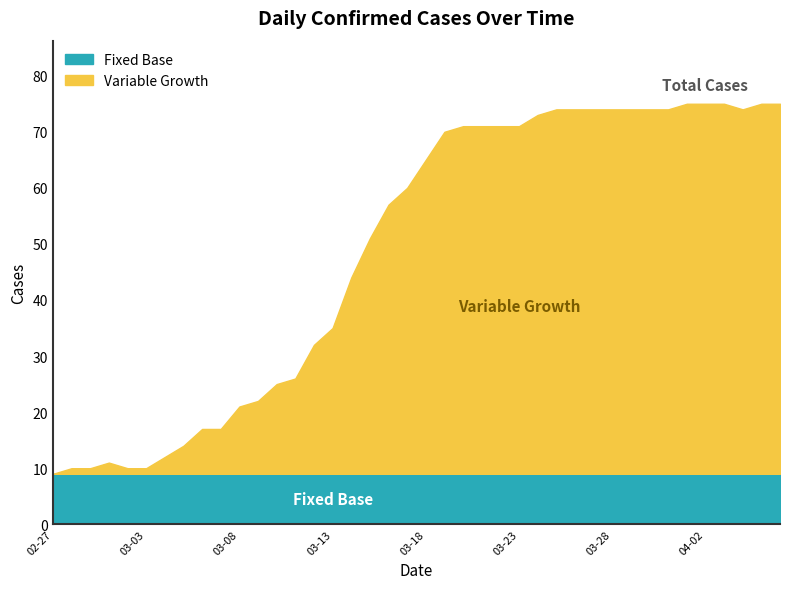

Rank the categories by value from lowest to highest.

2020-02-27, 2020-02-28, 2020-02-29, 2020-03-02, 2020-03-03, 2020-03-01, 2020-03-04, 2020-03-05, 2020-03-06, 2020-03-07, 2020-03-08, 2020-03-09, 2020-03-10, 2020-03-11, 2020-03-12, 2020-03-13, 2020-03-14, 2020-03-15, 2020-03-16, 2020-03-17, 2020-03-18, 2020-03-19, 2020-03-20, 2020-03-21, 2020-03-22, 2020-03-23, 2020-03-24, 2020-03-25, 2020-03-26, 2020-03-27, 2020-03-28, 2020-03-29, 2020-03-30, 2020-03-31, 2020-04-04, 2020-04-01, 2020-04-02, 2020-04-03, 2020-04-05, 2020-04-06